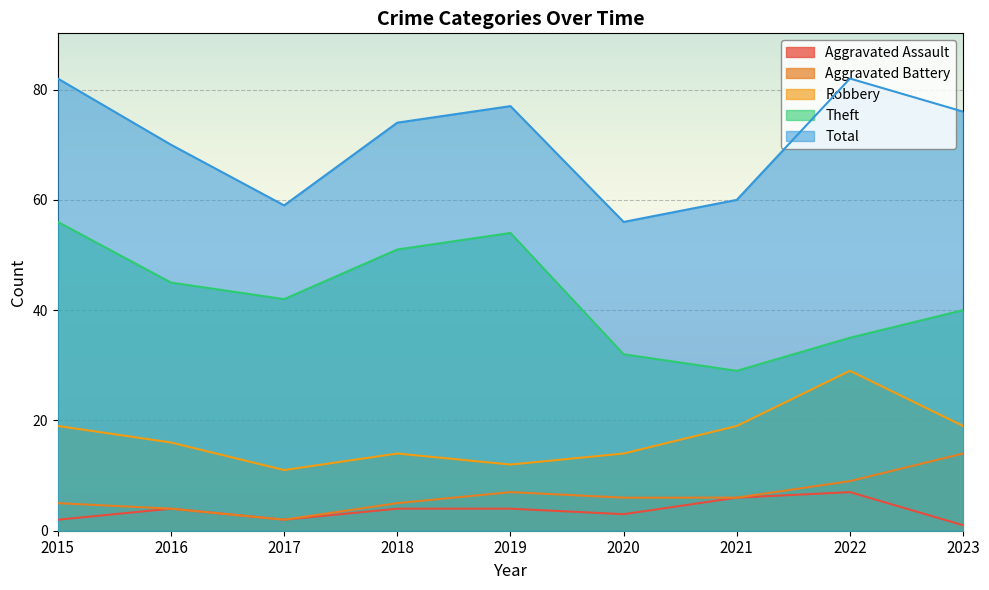

In Robbery, how many points are higher than both neighbors (excluding endpoints)?

2